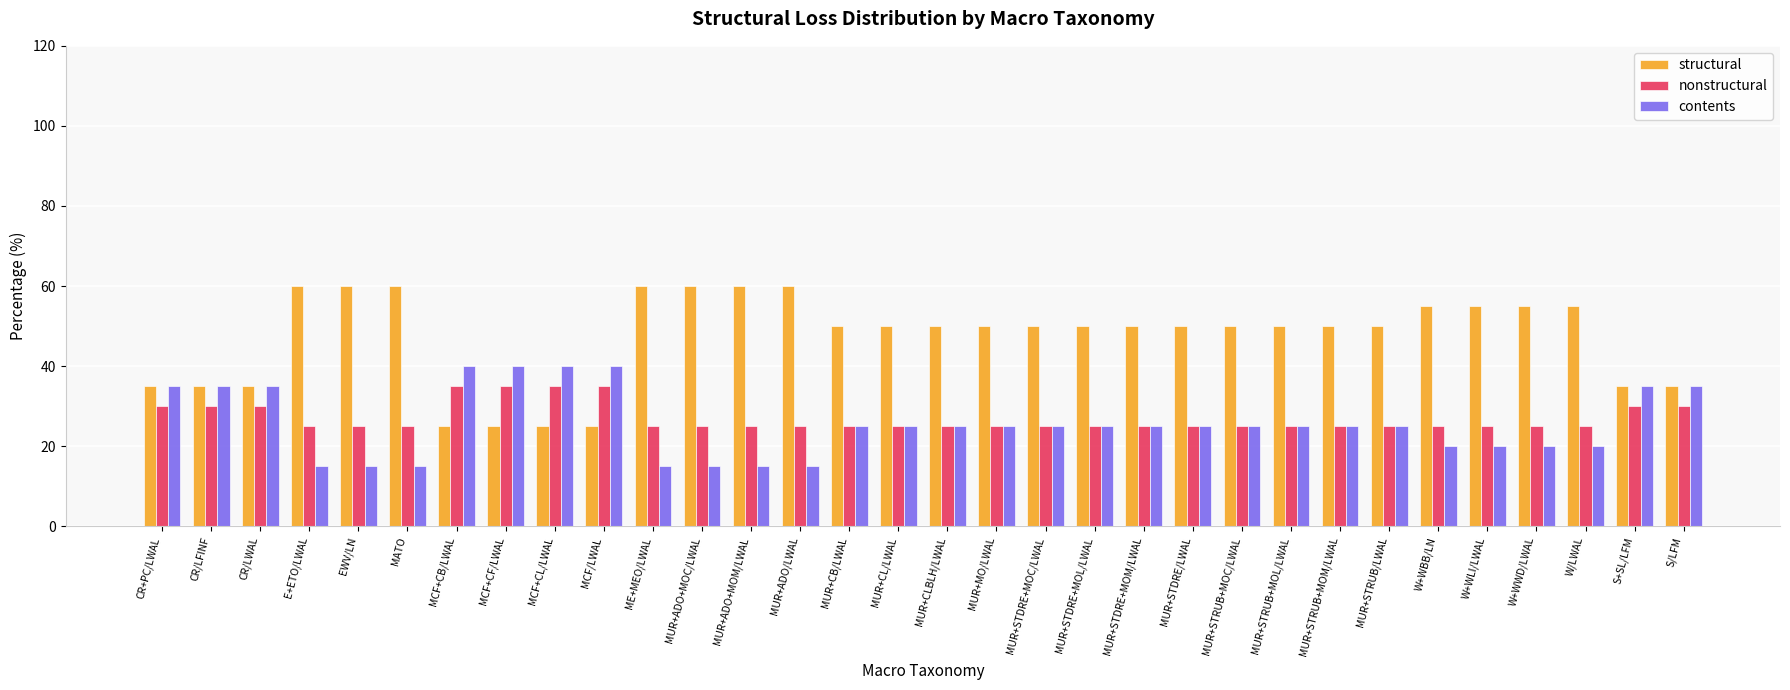

How many series are shown in this chart?

3